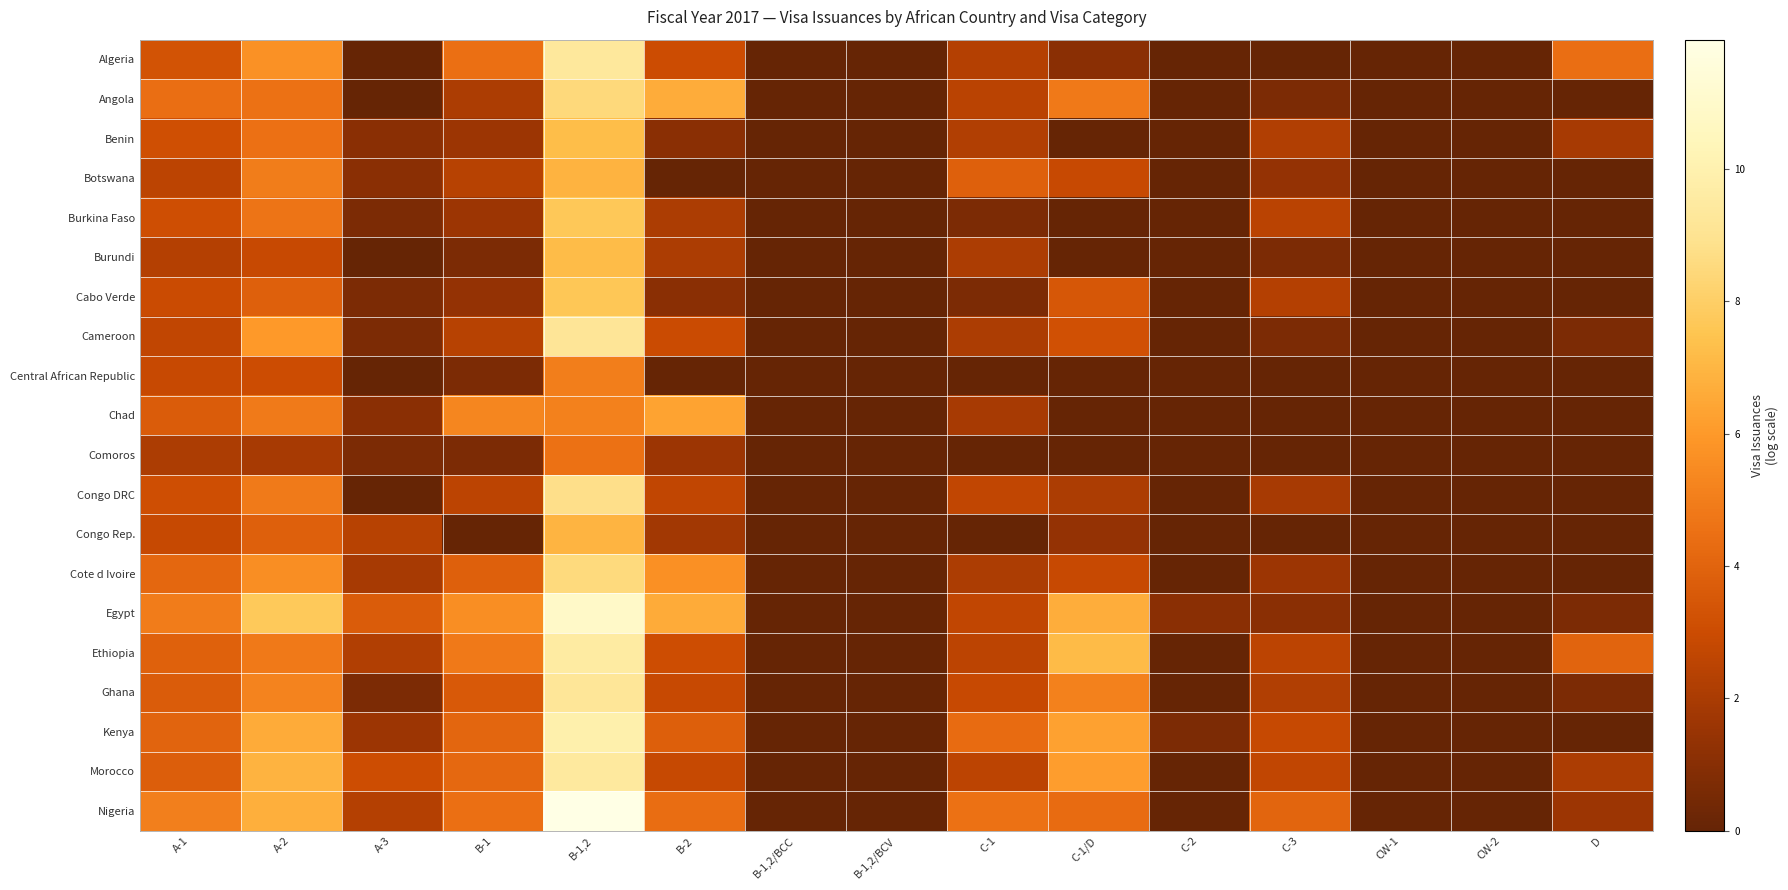

At which category does the chart reach its peak across all series?

B-1,2